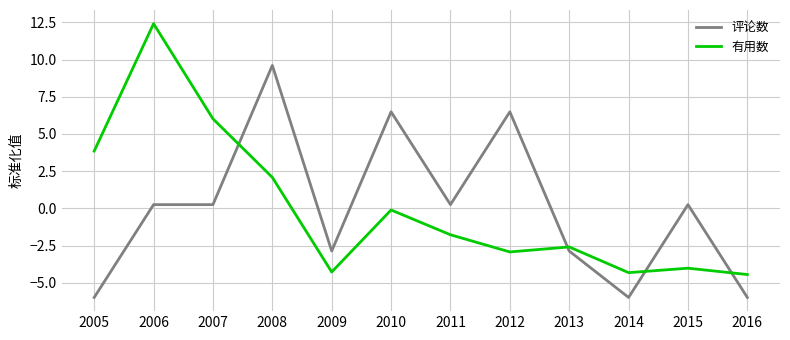

Is the value of 评论数 at 2009 greater than the value of 有用数 at 2014?

Yes